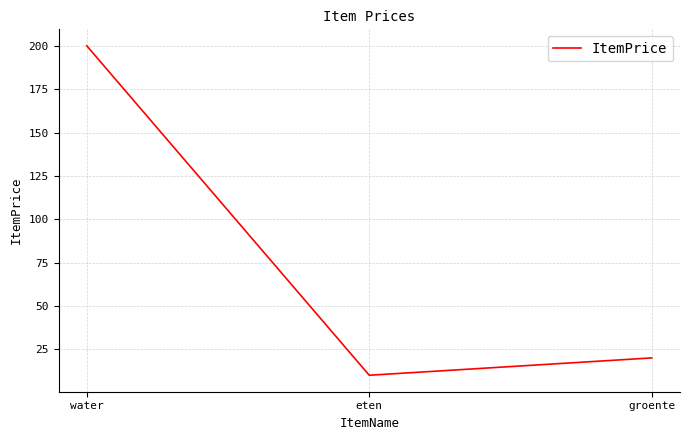

Reading left to right, what are all the values shown in this chart?

200	10	20